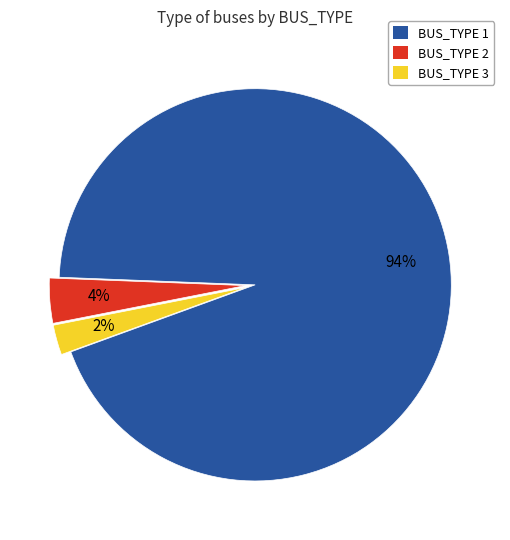

To the nearest percent, what percentage of the pie is BUS_TYPE 2?

4%